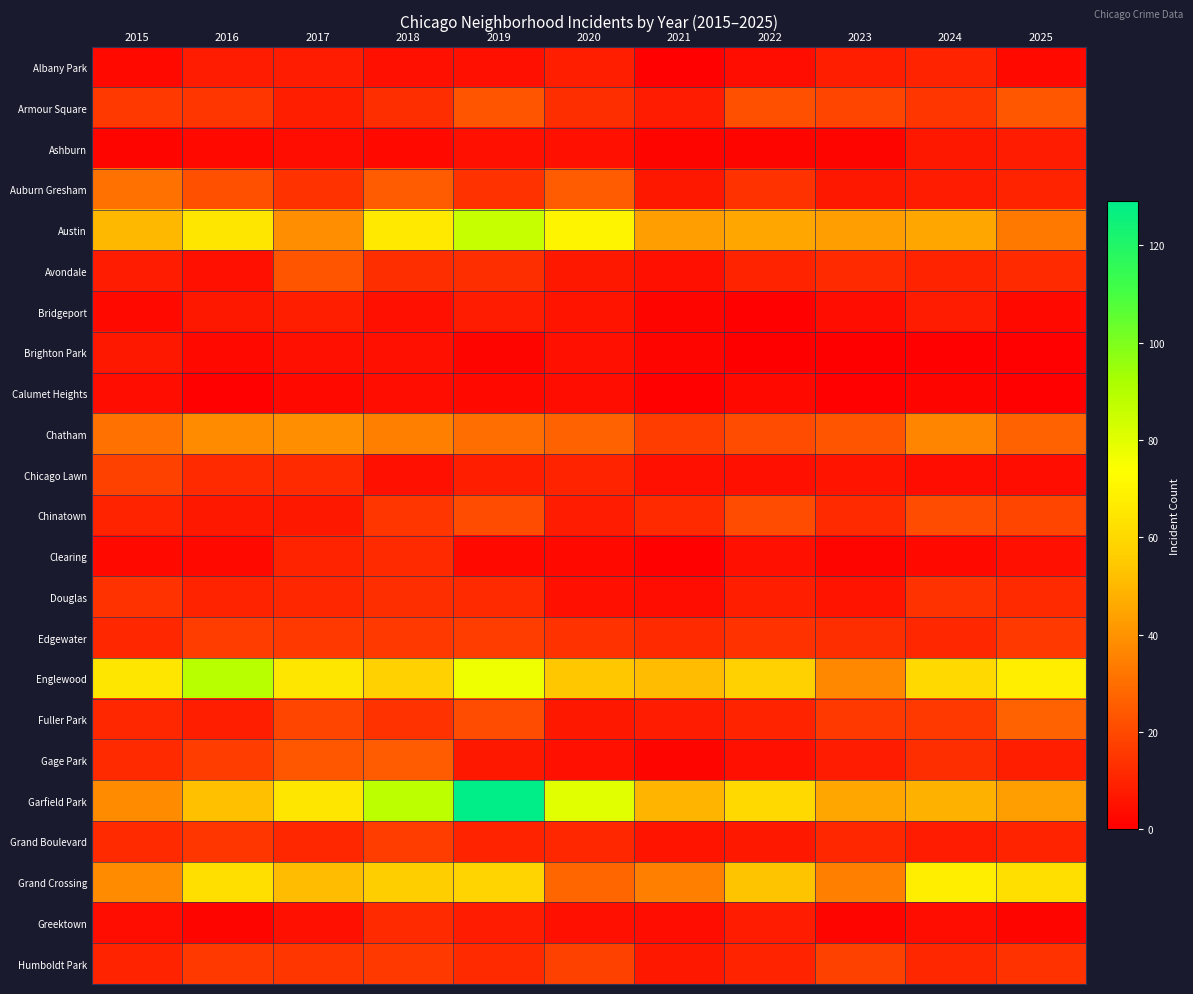

Reading left to right, extract all data points from this chart.

Albany Park: 2015=3	2016=8	2017=8	2018=5	2019=5	2020=9	2021=1	2022=4	2023=9	2024=10	2025=3
Armour Square: 2015=16	2016=15	2017=9	2018=13	2019=23	2020=13	2021=8	2022=22	2023=19	2024=15	2025=24
Ashburn: 2015=2	2016=3	2017=4	2018=3	2019=5	2020=5	2021=2	2022=2	2023=2	2024=7	2025=8
Auburn Gresham: 2015=31	2016=22	2017=14	2018=25	2019=14	2020=25	2021=7	2022=14	2023=7	2024=8	2025=10
Austin: 2015=50	2016=65	2017=39	2018=66	2019=86	2020=70	2021=43	2022=45	2023=43	2024=45	2025=33
Avondale: 2015=8	2016=5	2017=23	2018=13	2019=13	2020=7	2021=5	2022=10	2023=12	2024=10	2025=12
Bridgeport: 2015=3	2016=7	2017=9	2018=5	2019=8	2020=6	2021=2	2022=1	2023=4	2024=8	2025=3
Brighton Park: 2015=7	2016=3	2017=5	2018=5	2019=2	2020=5	2021=2	2022=0	2023=0	2024=1	2025=1
Calumet Heights: 2015=4	2016=1	2017=3	2018=4	2019=3	2020=4	2021=1	2022=3	2023=1	2024=2	2025=1
Chatham: 2015=31	2016=38	2017=39	2018=35	2019=30	2020=27	2021=17	2022=21	2023=23	2024=36	2025=27
Chicago Lawn: 2015=18	2016=12	2017=12	2018=5	2019=9	2020=10	2021=5	2022=5	2023=6	2024=4	2025=4
Chinatown: 2015=10	2016=7	2017=7	2018=15	2019=21	2020=8	2021=12	2022=21	2023=12	2024=21	2025=19
Clearing: 2015=3	2016=3	2017=10	2018=12	2019=3	2020=3	2021=1	2022=5	2023=2	2024=3	2025=5
Douglas: 2015=14	2016=10	2017=11	2018=13	2019=12	2020=5	2021=4	2022=9	2023=6	2024=14	2025=12
Edgewater: 2015=11	2016=17	2017=16	2018=16	2019=17	2020=14	2021=12	2022=14	2023=13	2024=11	2025=16
Englewood: 2015=65	2016=89	2017=65	2018=57	2019=77	2020=54	2021=51	2022=57	2023=37	2024=60	2025=68
Fuller Park: 2015=11	2016=9	2017=19	2018=14	2019=21	2020=7	2021=8	2022=10	2023=16	2024=16	2025=27
Gage Park: 2015=12	2016=17	2017=24	2018=25	2019=7	2020=5	2021=2	2022=5	2023=8	2024=13	2025=9
Garfield Park: 2015=38	2016=52	2017=65	2018=88	2019=129	2020=80	2021=49	2022=60	2023=45	2024=48	2025=43
Grand Boulevard: 2015=12	2016=15	2017=11	2018=17	2019=10	2020=11	2021=6	2022=7	2023=11	2024=8	2025=10
Grand Crossing: 2015=38	2016=62	2017=51	2018=56	2019=58	2020=28	2021=35	2022=53	2023=35	2024=68	2025=62
Greektown: 2015=4	2016=2	2017=5	2018=12	2019=8	2020=5	2021=4	2022=8	2023=2	2024=4	2025=2
Humboldt Park: 2015=10	2016=16	2017=15	2018=16	2019=12	2020=18	2021=7	2022=10	2023=18	2024=11	2025=14